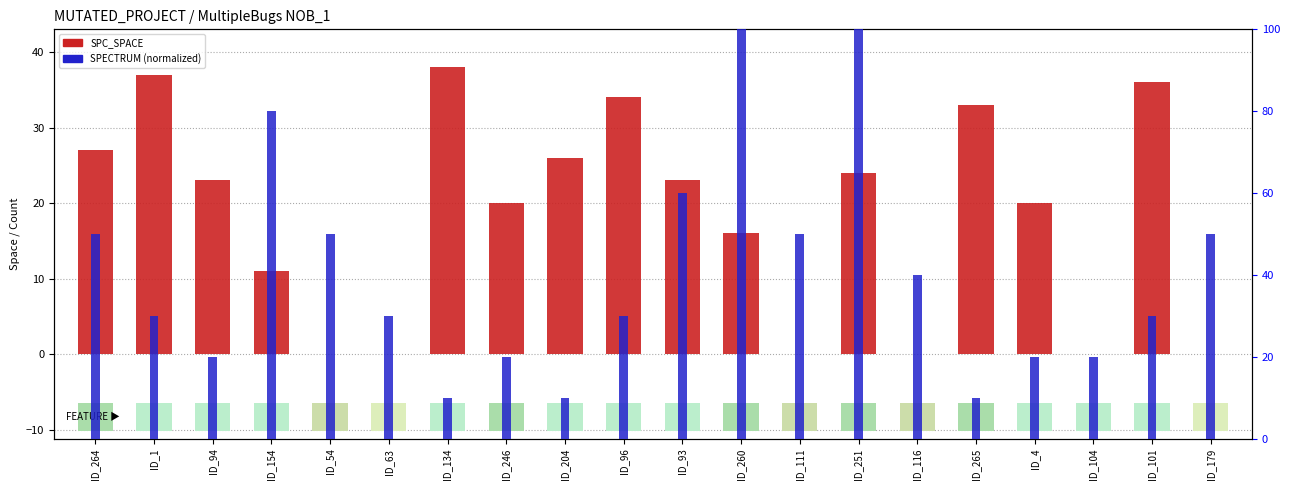

What is the difference between the SPC_SPACE values at ID_264 and ID_204?

1